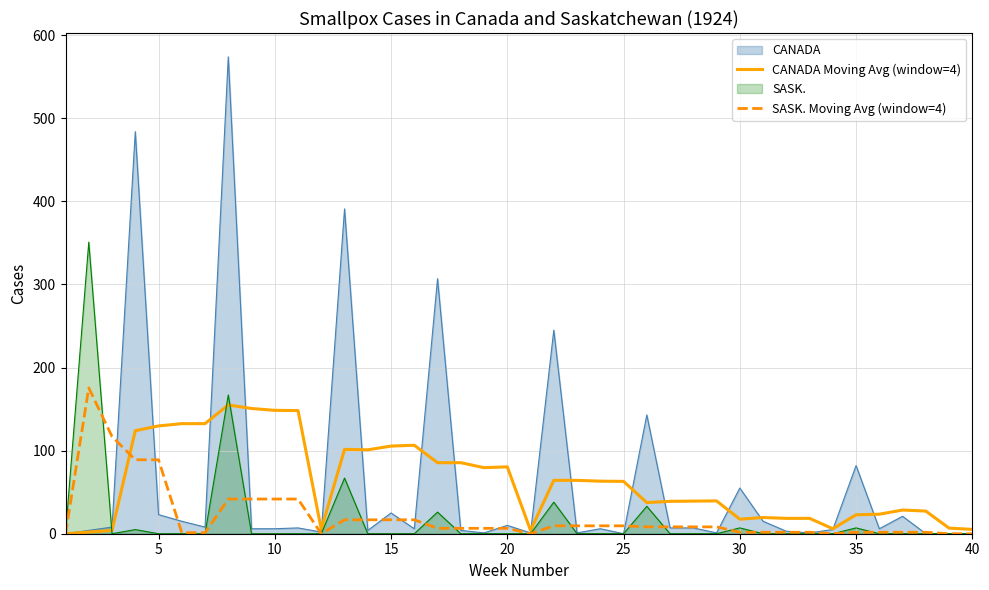

What is the greatest value displayed?

574.0